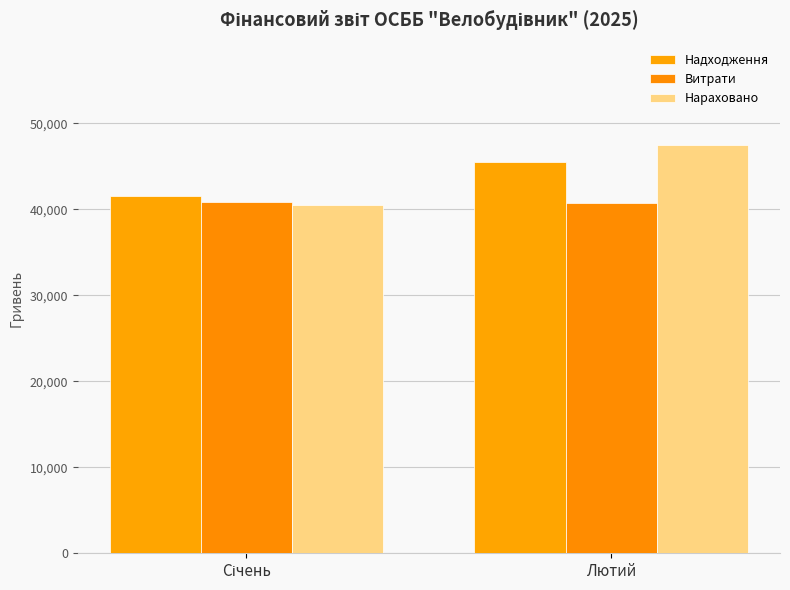

How many values in the Нараховано series are below 47492?

1